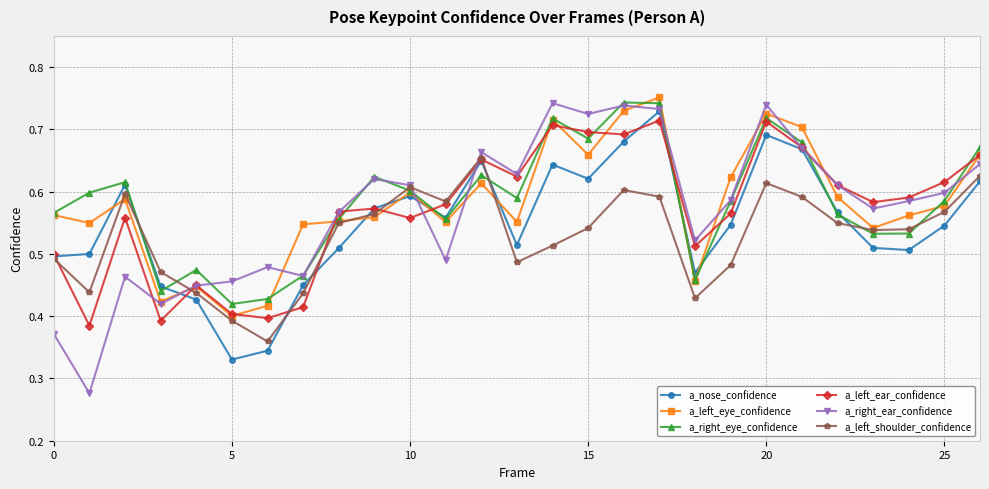

Which series has the widest spread of values?

a_right_ear_confidence